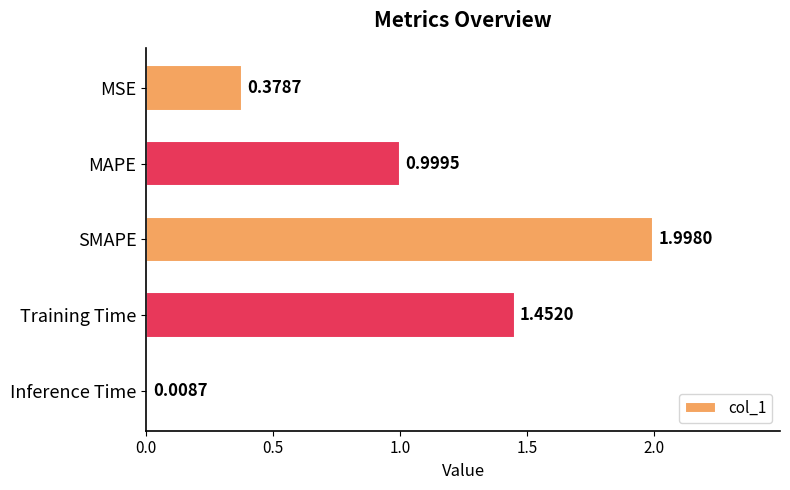

How many bars are there in total?

5